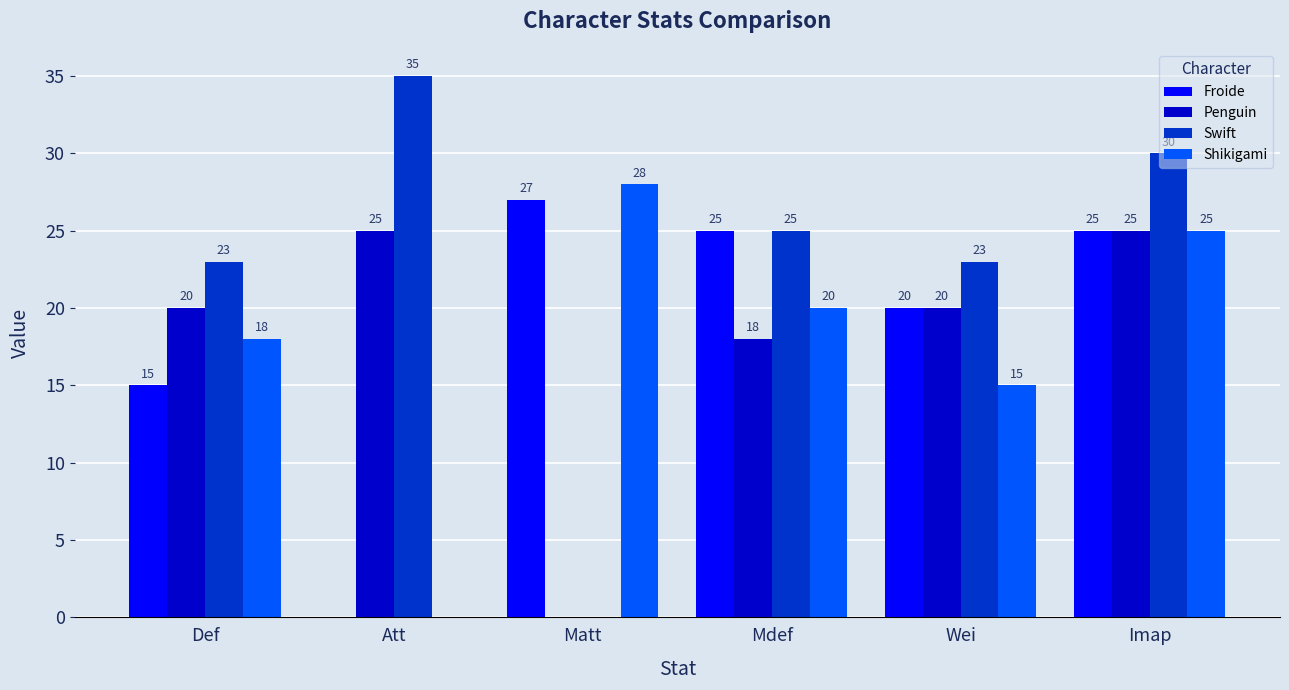

At which category is the sum across all series the highest?

Imap